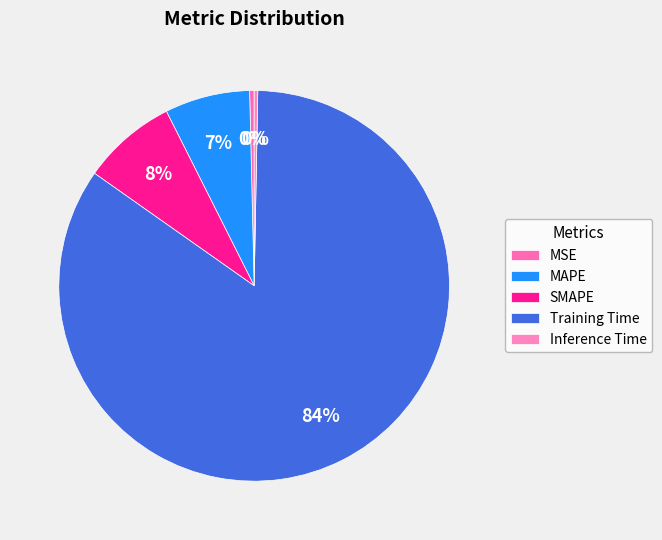

Do SMAPE and MSE together represent more than half of the pie?

No